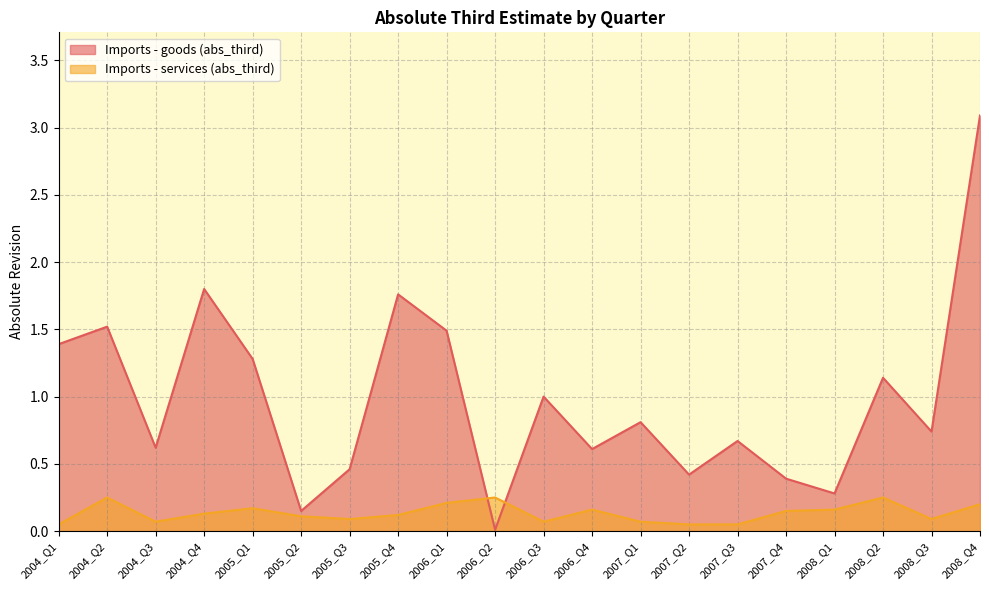

Read the Imports - goods (abs_third) value at 2007_Q2.

0.4